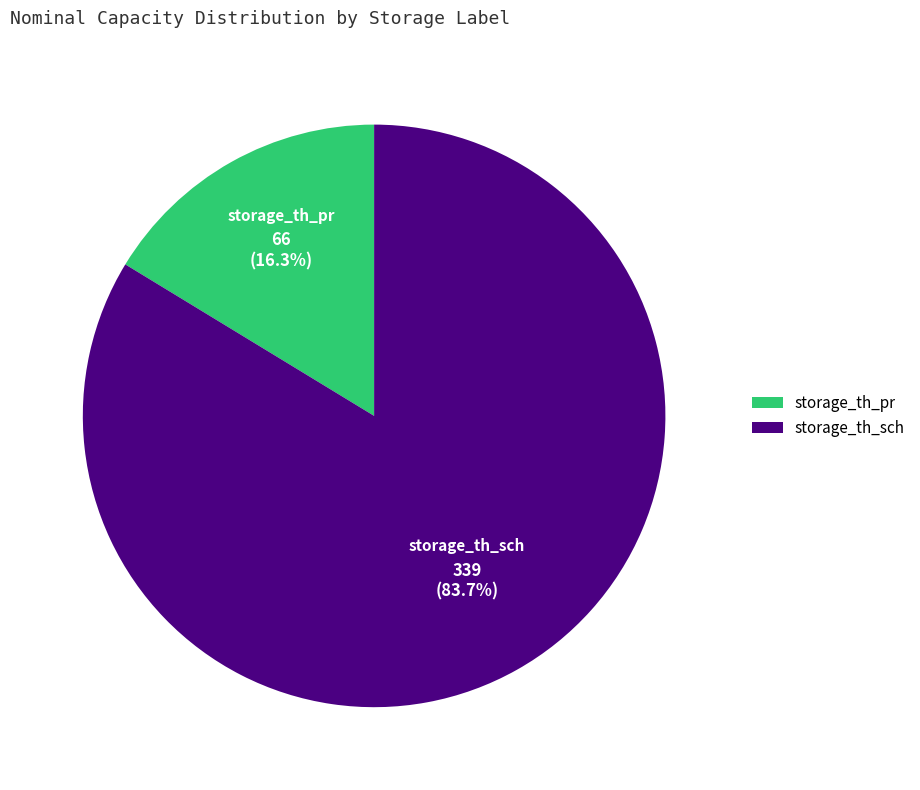

How much of the chart is everything except storage_th_pr?

83.7%